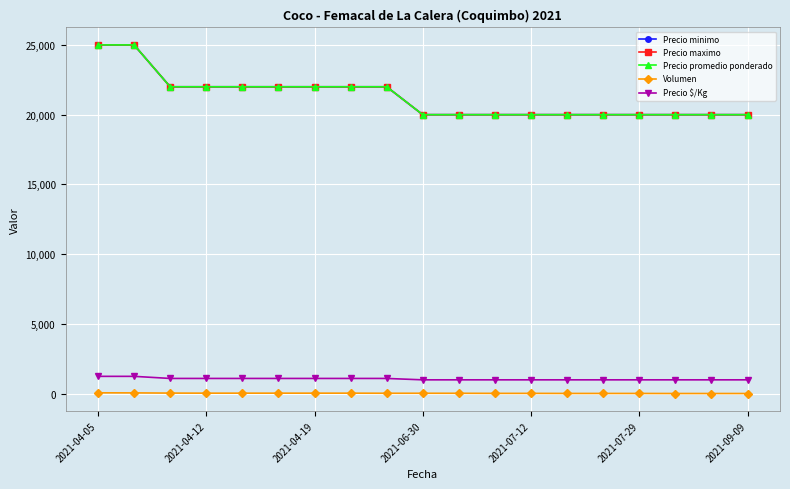

Is this an area chart (filled region under the line)?

No